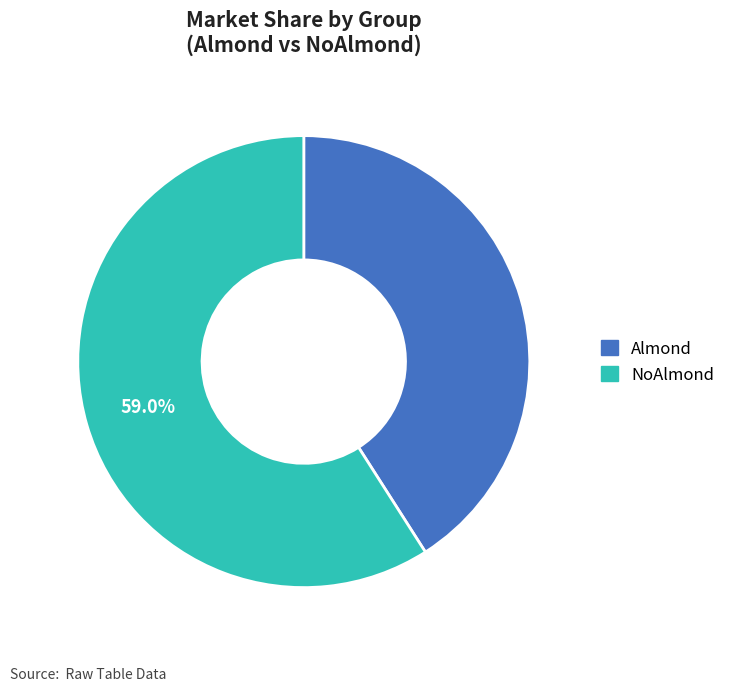

Rank the categories by value from highest to lowest.

NoAlmond, Almond